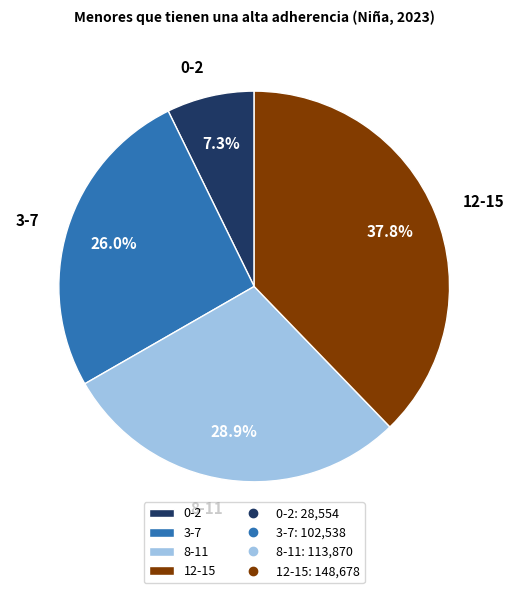

Does 0-2 represent more than half of the total?

No